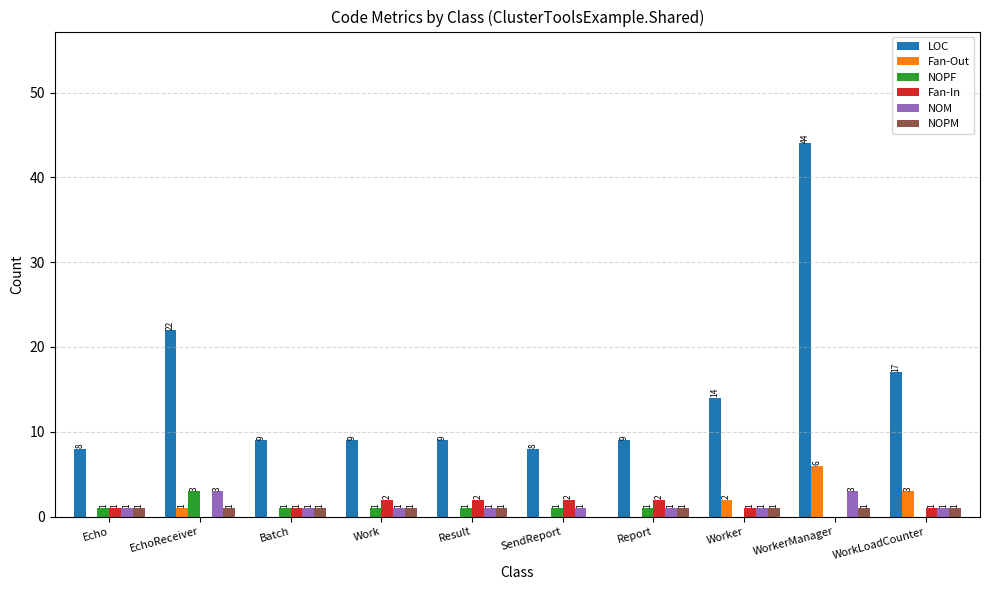

At which category is the sum across all series the highest?

WorkerManager